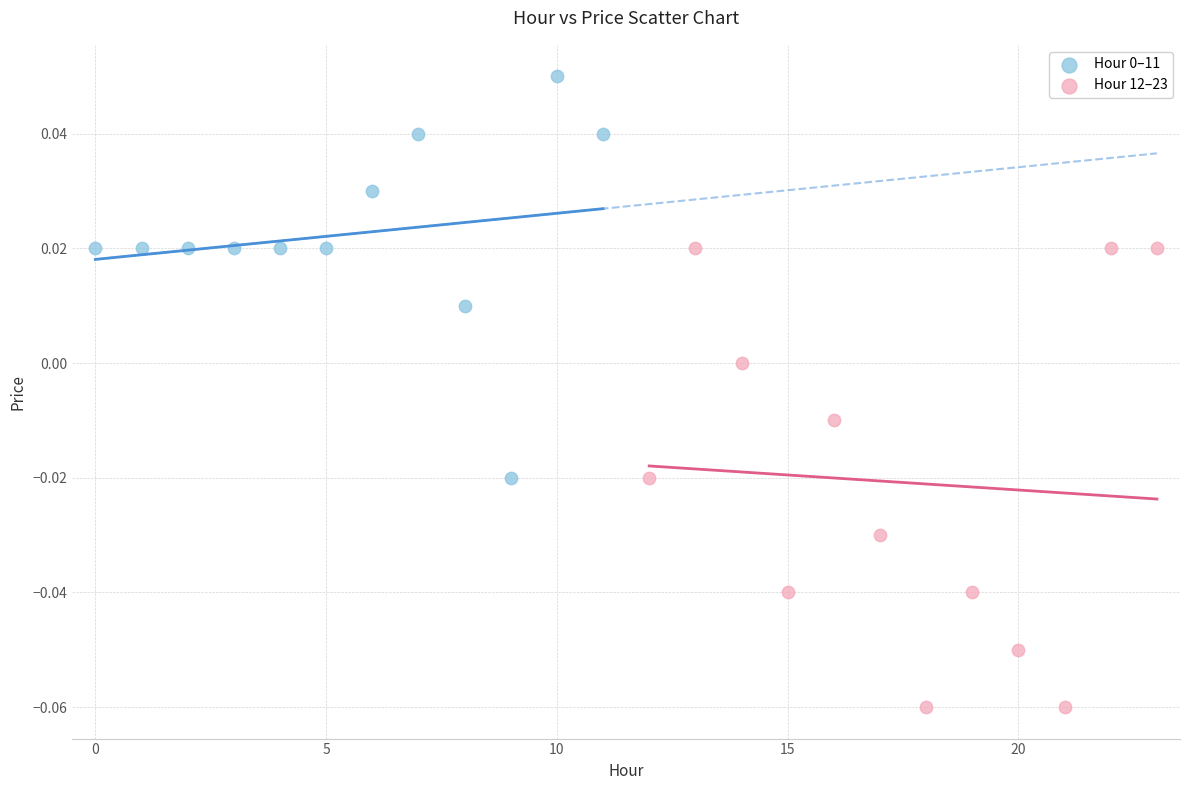

Which series has the widest spread of Y values?

Hour 12–23